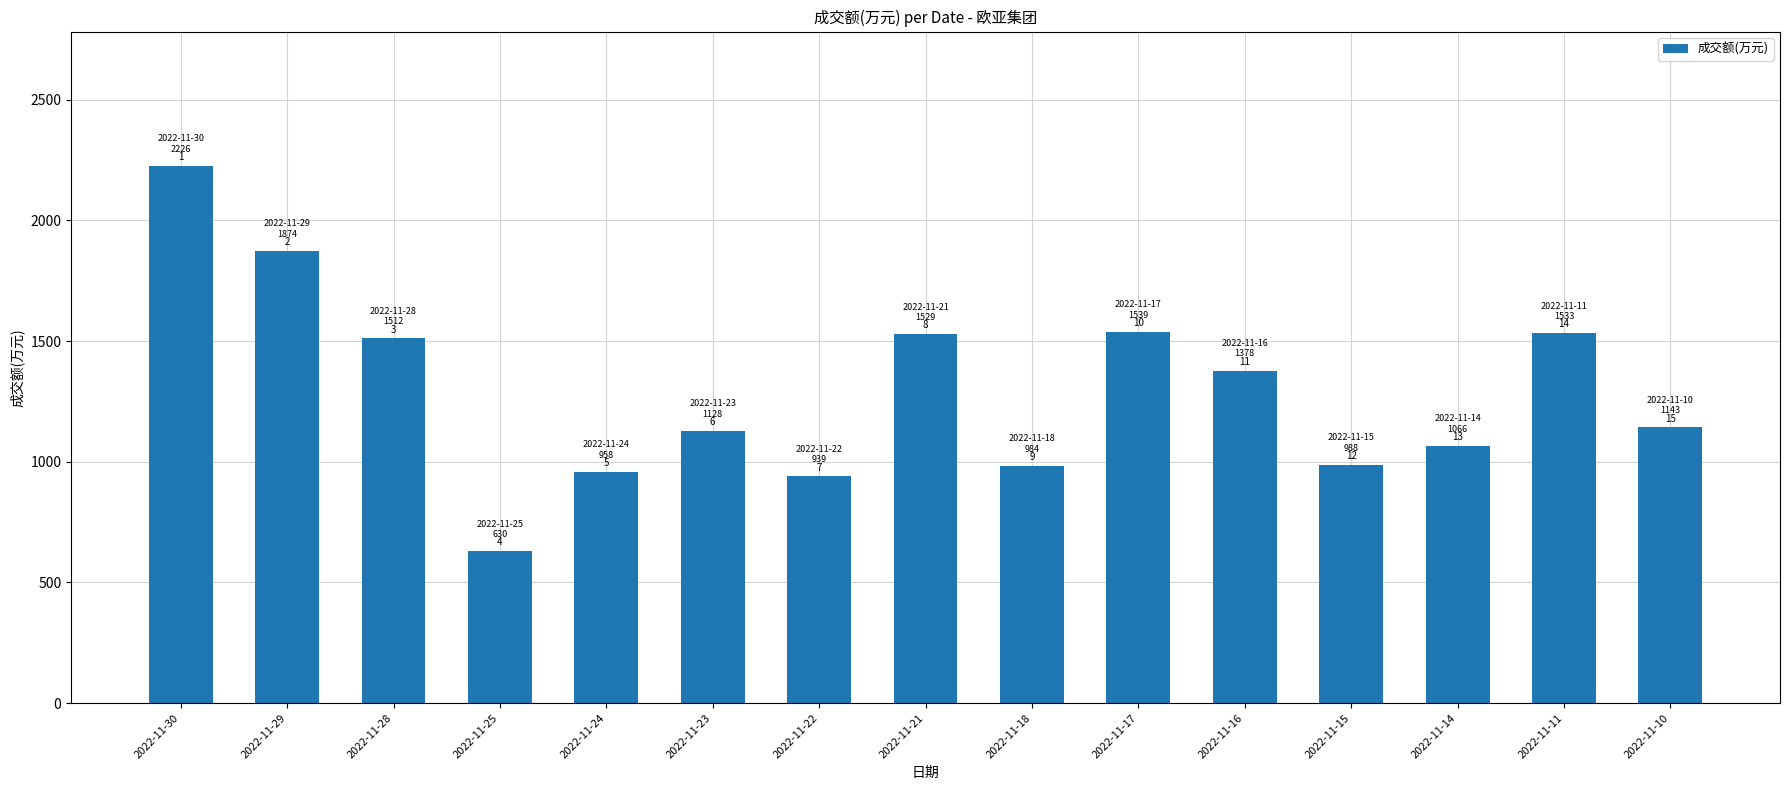

How many bars are there in total?

15